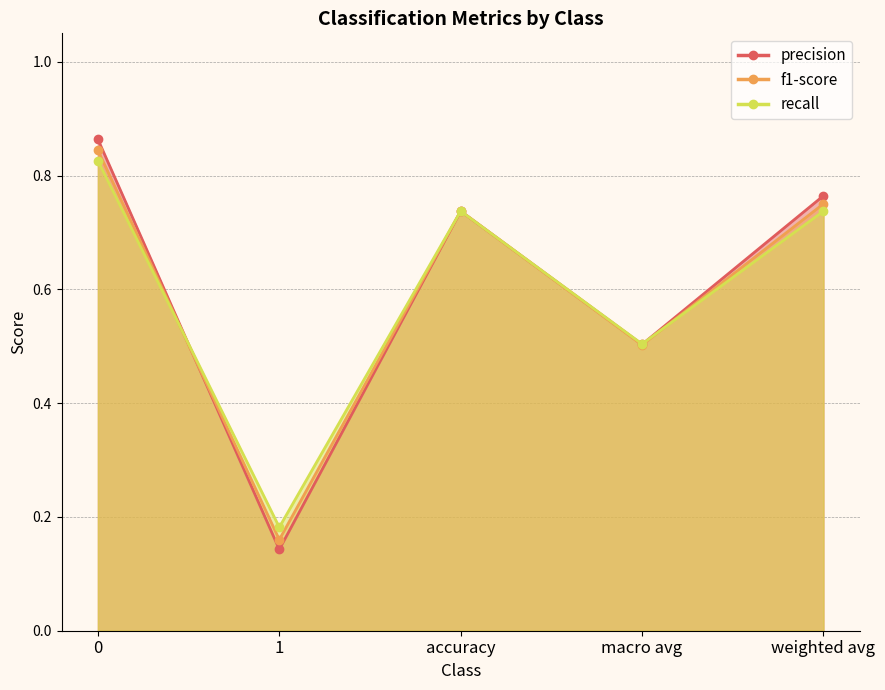

Which category has the lowest value across all series?

1